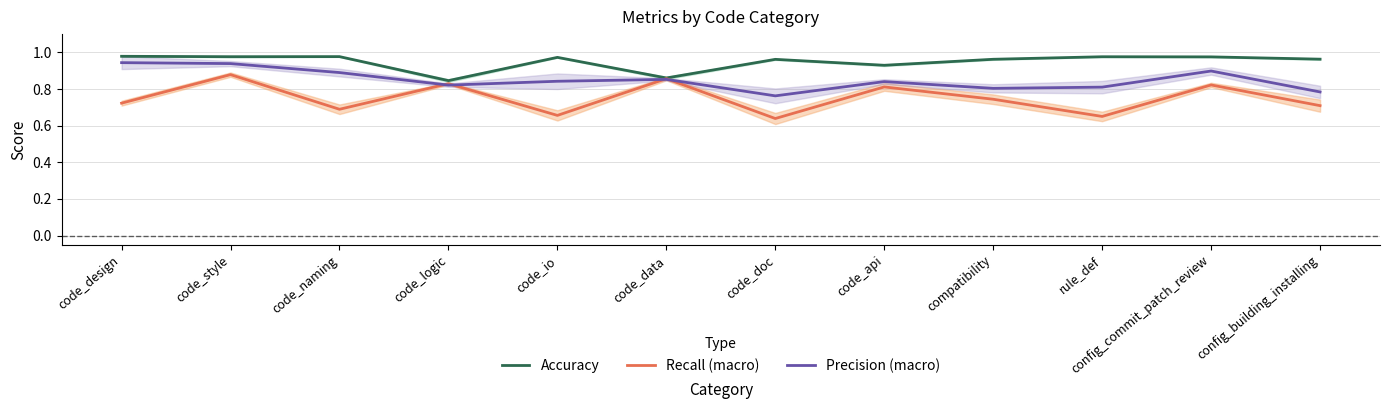

Count the number of data series in this chart.

3